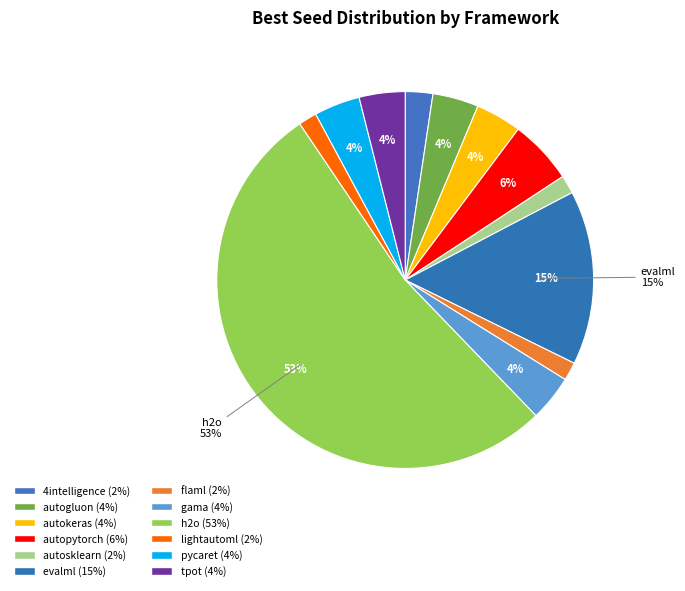

Which category has the biggest portion of the pie?

h2o